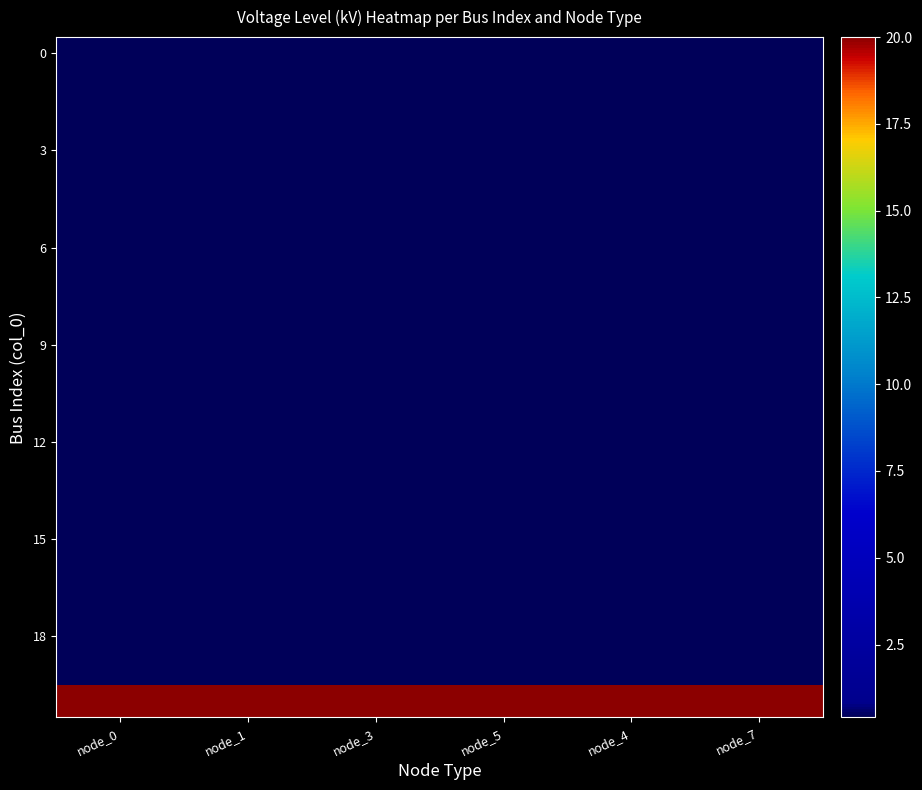

Count the number of data series in this chart.

21